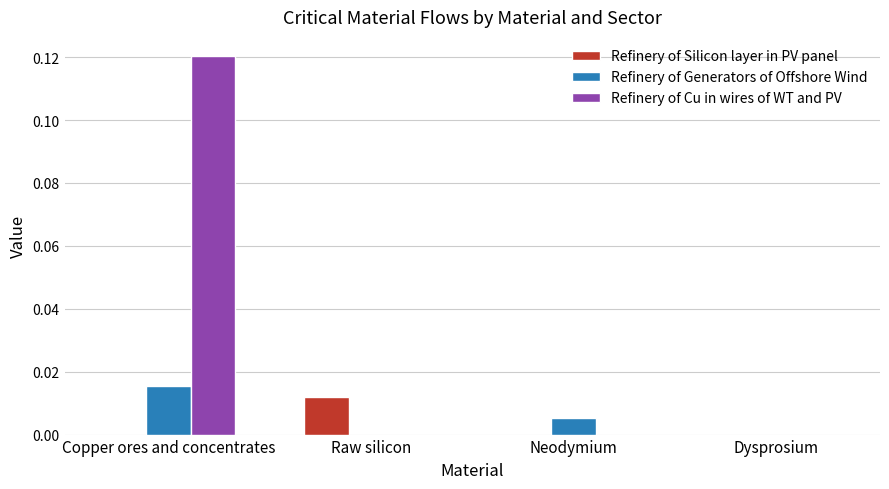

Between Copper ores and concentrates and Neodymium, which series saw the biggest shift?

Refinery of Cu in wires of WT and PV